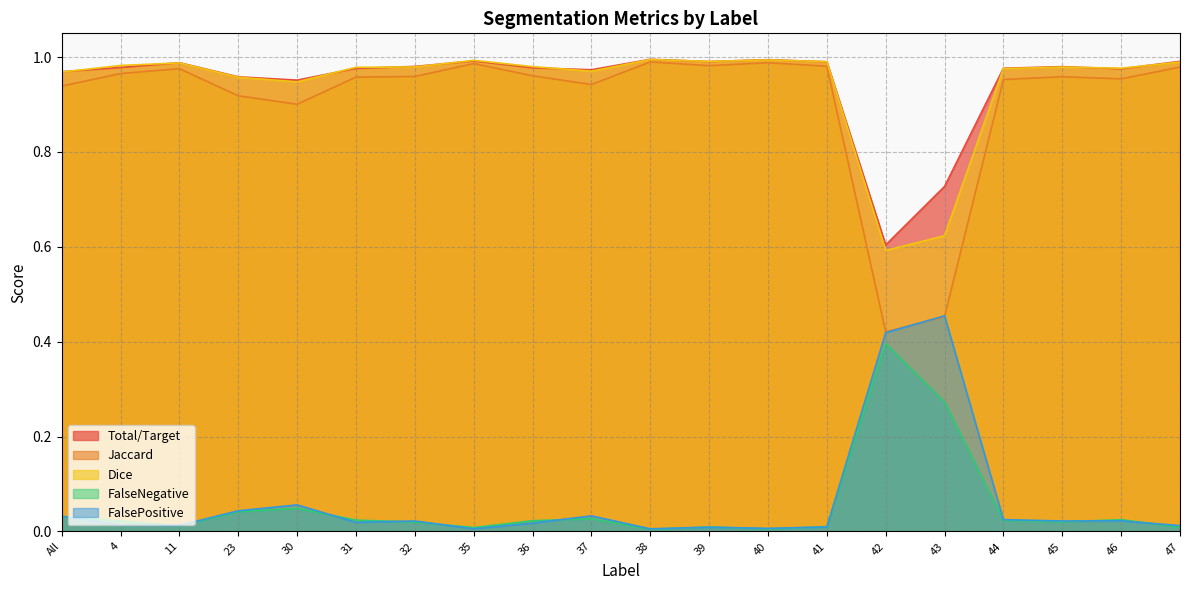

What is the sum of the FalsePositive values at 35 and 30?

0.1